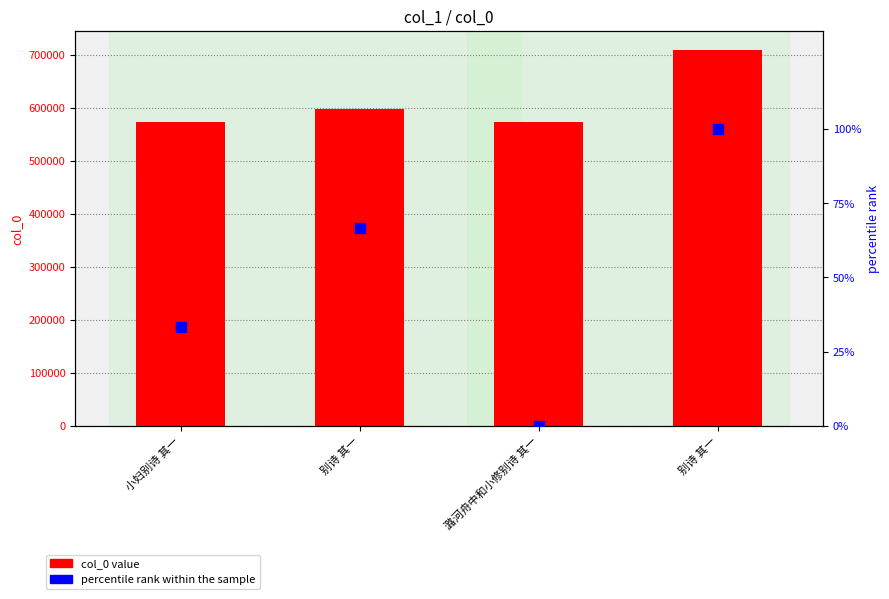

Which series contains the highest Y value?

col_0